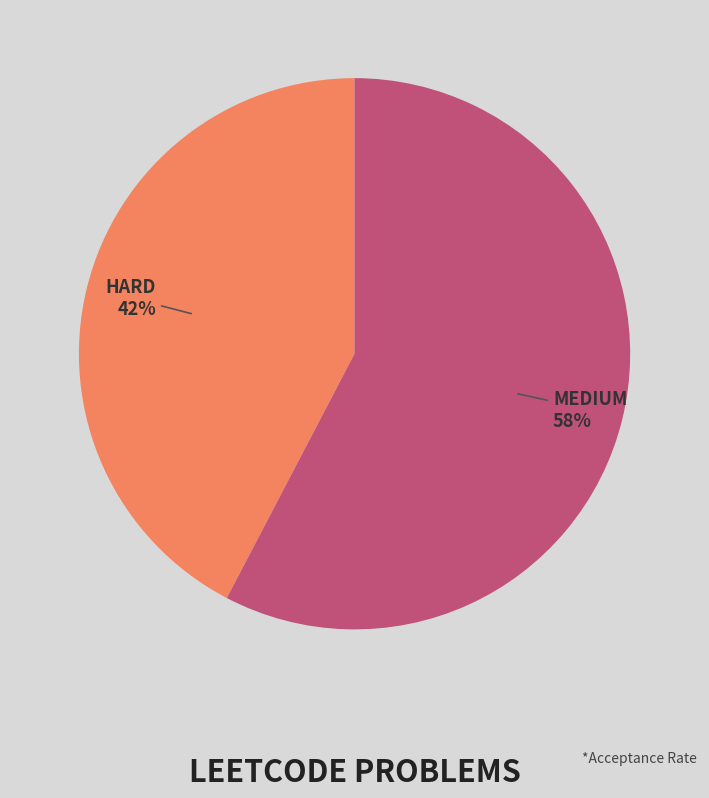

Does any single category account for the majority?

Yes